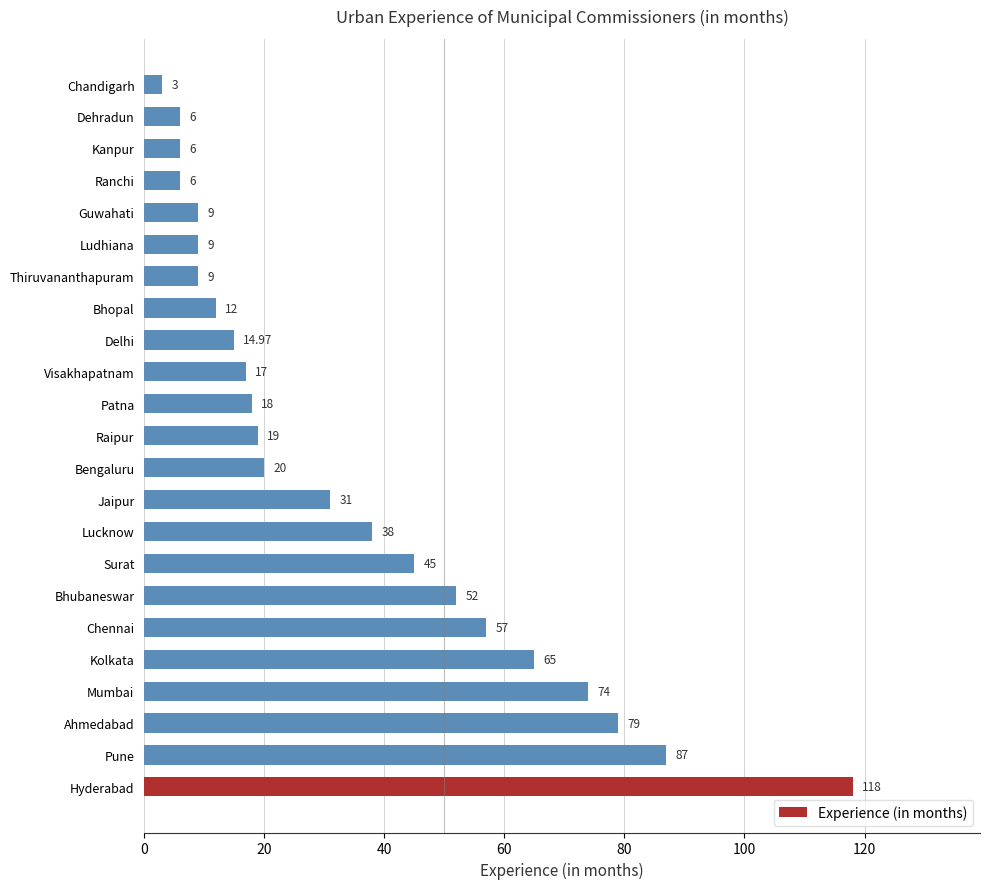

Does the chart contain any negative values?

No